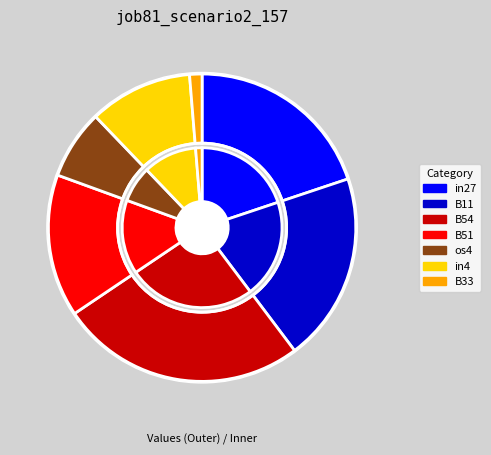

To the nearest percent, what portion does B11 represent?

20%